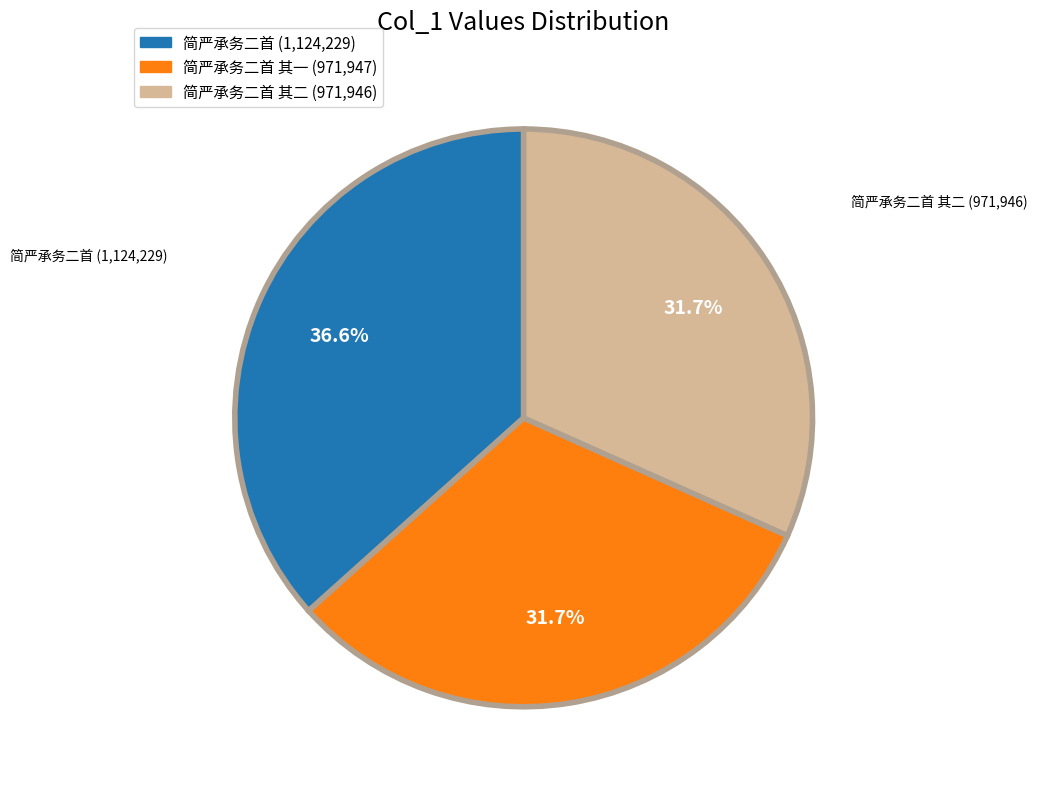

Is there a majority slice in this chart?

No